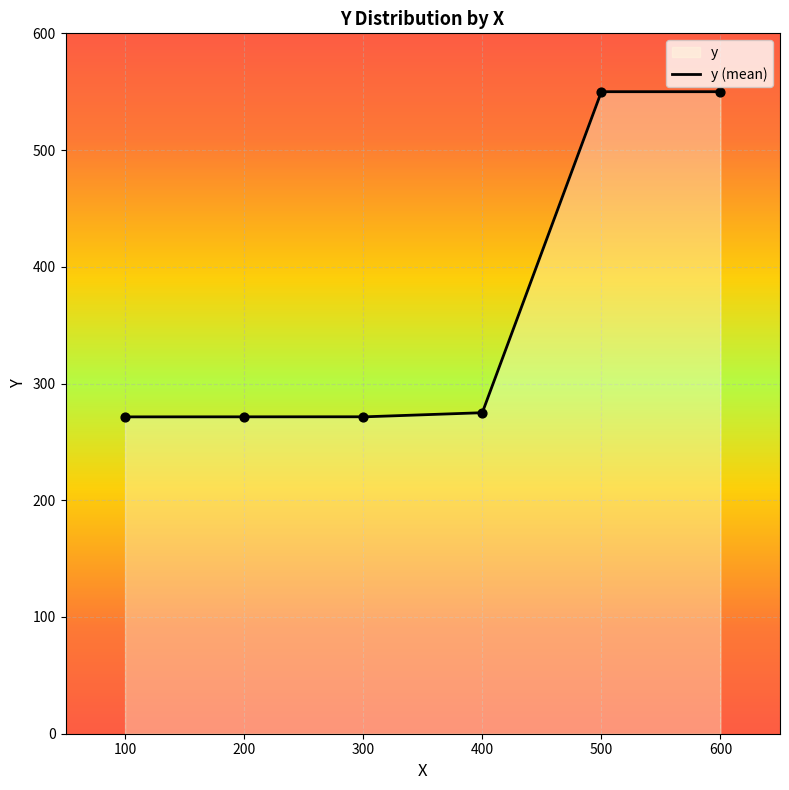

What is the maximum value for y (mean)?

550.0